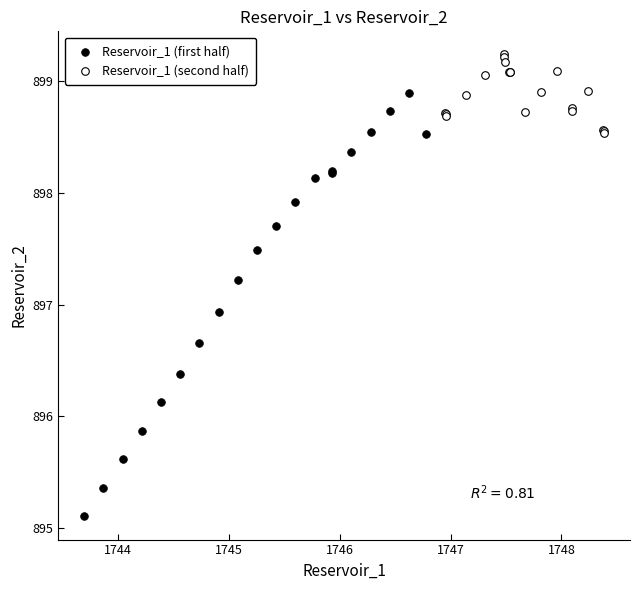

Which series reaches the maximum Y coordinate?

Reservoir_1 (second half)